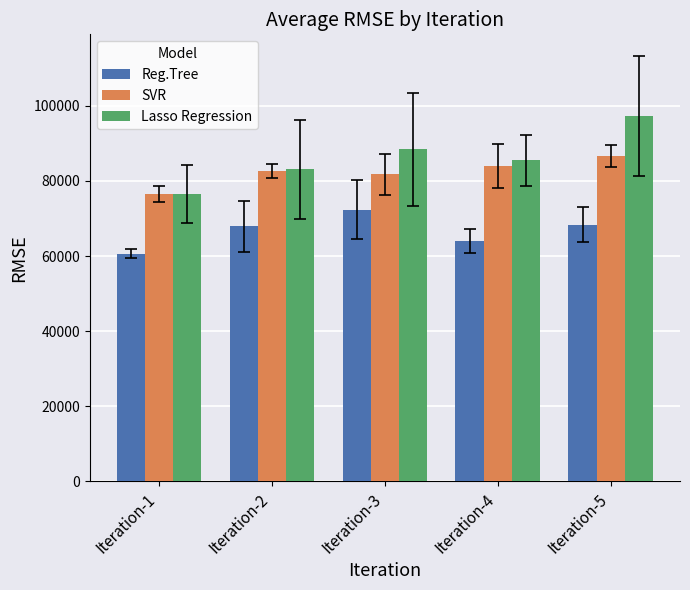

Which series has the largest total across all categories?

Lasso Regression